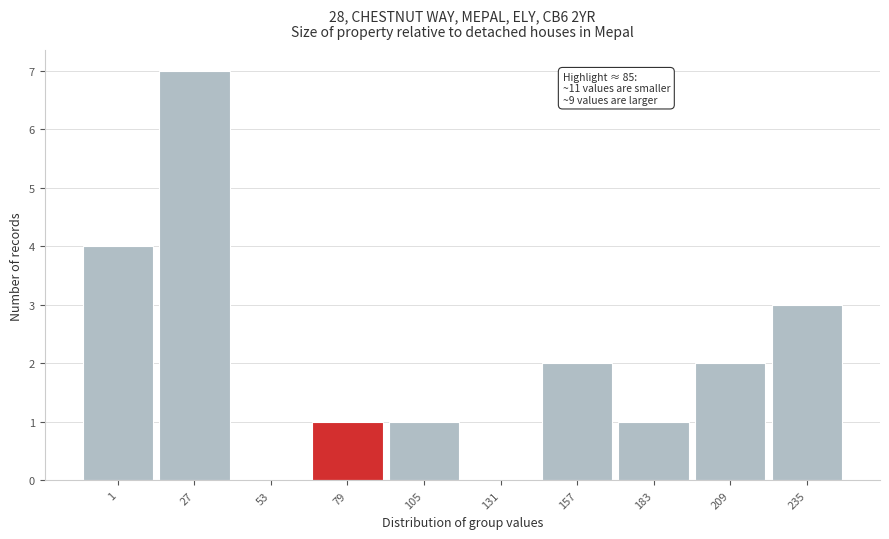

Reading right to left, transcribe all the data shown in this chart.

235=3	209=2	183=1	157=2	131=0	105=1	79=1	53=0	27=7	1=4